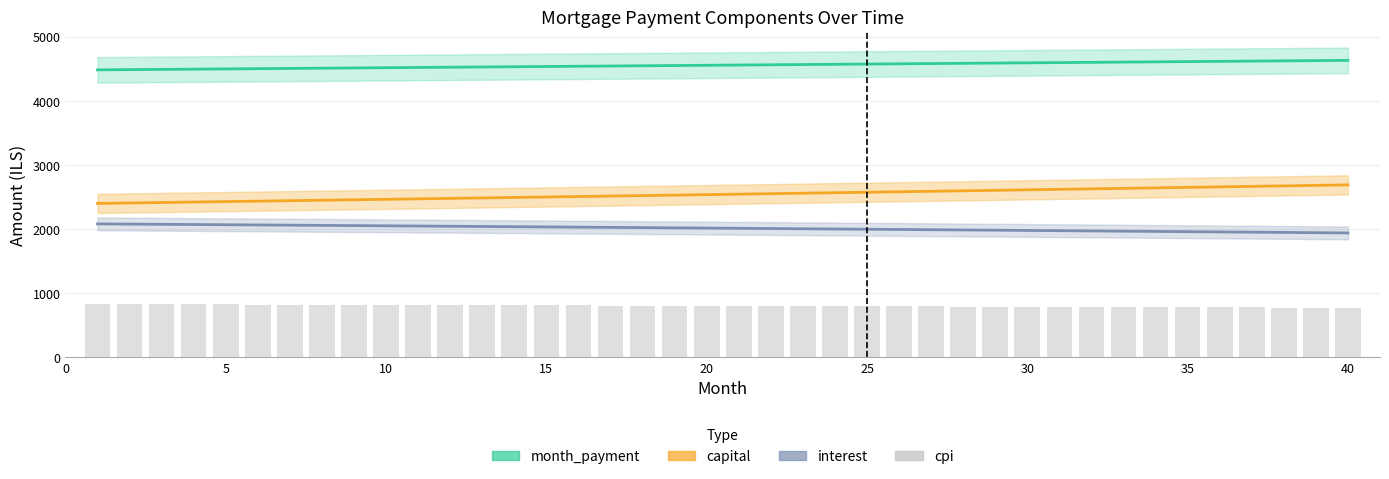

How many data points in interest line are above 2019?

20